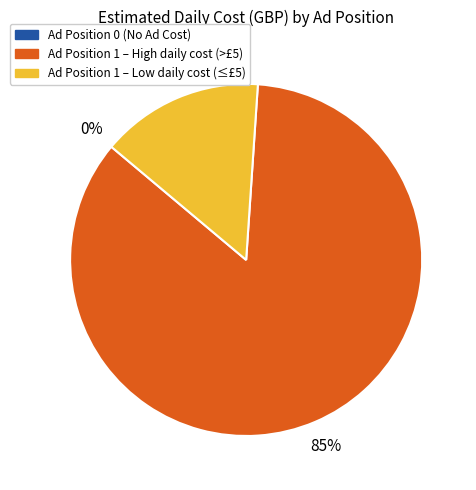

To the nearest percent, what is the difference between the largest and smallest slice percentages?

85%